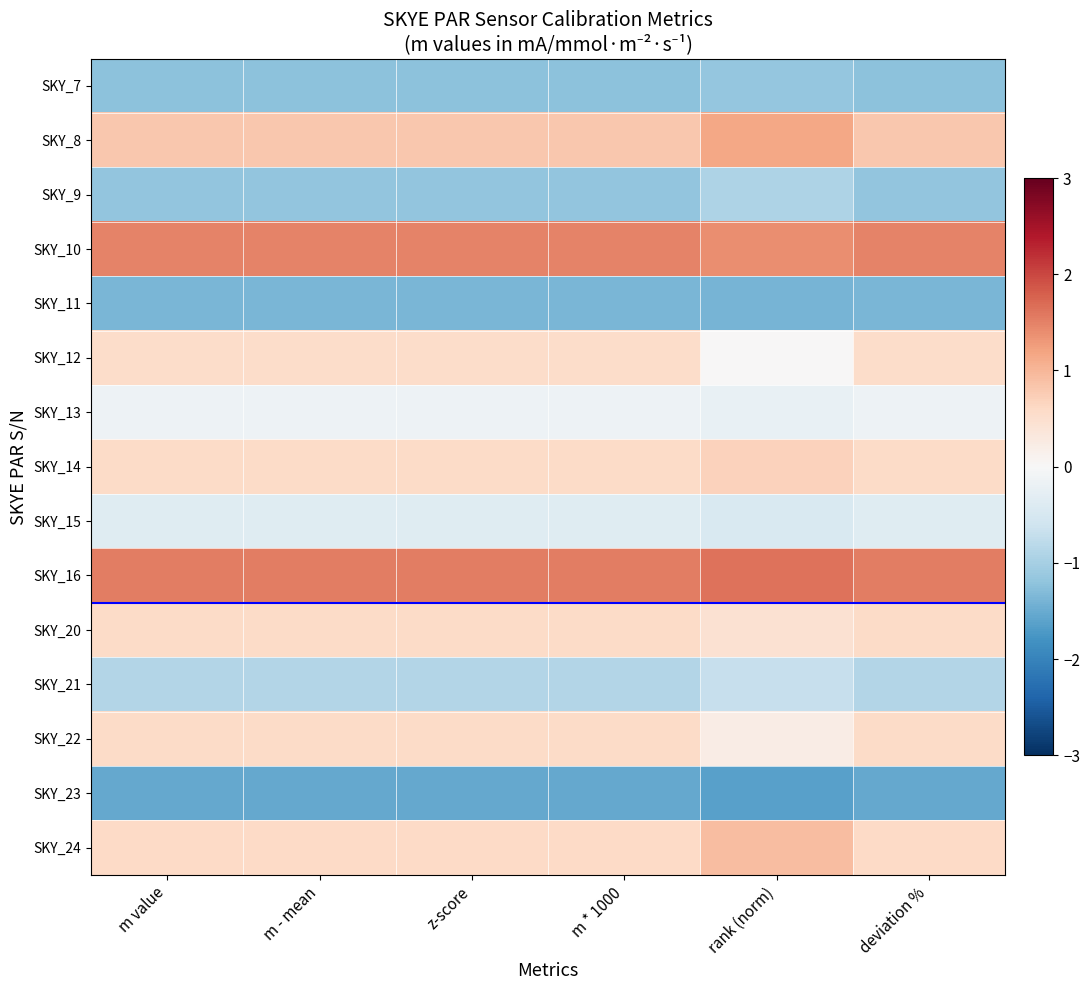

Reading left to right, extract all data points from this chart.

SKY_7: m value=-1.2	m - mean=-1.2	z-score=-1.2	m * 1000=-1.2	rank (norm)=-1.2	deviation %=-1.2
SKY_8: m value=0.8	m - mean=0.8	z-score=0.8	m * 1000=0.8	rank (norm)=1.2	deviation %=0.8
SKY_9: m value=-1.2	m - mean=-1.2	z-score=-1.2	m * 1000=-1.2	rank (norm)=-0.9	deviation %=-1.2
SKY_10: m value=1.5	m - mean=1.5	z-score=1.5	m * 1000=1.5	rank (norm)=1.4	deviation %=1.5
SKY_11: m value=-1.4	m - mean=-1.4	z-score=-1.4	m * 1000=-1.4	rank (norm)=-1.4	deviation %=-1.4
SKY_12: m value=0.5	m - mean=0.5	z-score=0.5	m * 1000=0.5	rank (norm)=0.0	deviation %=0.5
SKY_13: m value=-0.2	m - mean=-0.2	z-score=-0.2	m * 1000=-0.2	rank (norm)=-0.2	deviation %=-0.2
SKY_14: m value=0.6	m - mean=0.6	z-score=0.6	m * 1000=0.6	rank (norm)=0.7	deviation %=0.6
SKY_15: m value=-0.4	m - mean=-0.4	z-score=-0.4	m * 1000=-0.4	rank (norm)=-0.5	deviation %=-0.4
SKY_16: m value=1.5	m - mean=1.5	z-score=1.5	m * 1000=1.5	rank (norm)=1.6	deviation %=1.5
SKY_20: m value=0.6	m - mean=0.6	z-score=0.6	m * 1000=0.6	rank (norm)=0.5	deviation %=0.6
SKY_21: m value=-0.9	m - mean=-0.9	z-score=-0.9	m * 1000=-0.9	rank (norm)=-0.7	deviation %=-0.9
SKY_22: m value=0.6	m - mean=0.6	z-score=0.6	m * 1000=0.6	rank (norm)=0.2	deviation %=0.6
SKY_23: m value=-1.5	m - mean=-1.5	z-score=-1.5	m * 1000=-1.5	rank (norm)=-1.6	deviation %=-1.5
SKY_24: m value=0.6	m - mean=0.6	z-score=0.6	m * 1000=0.6	rank (norm)=0.9	deviation %=0.6